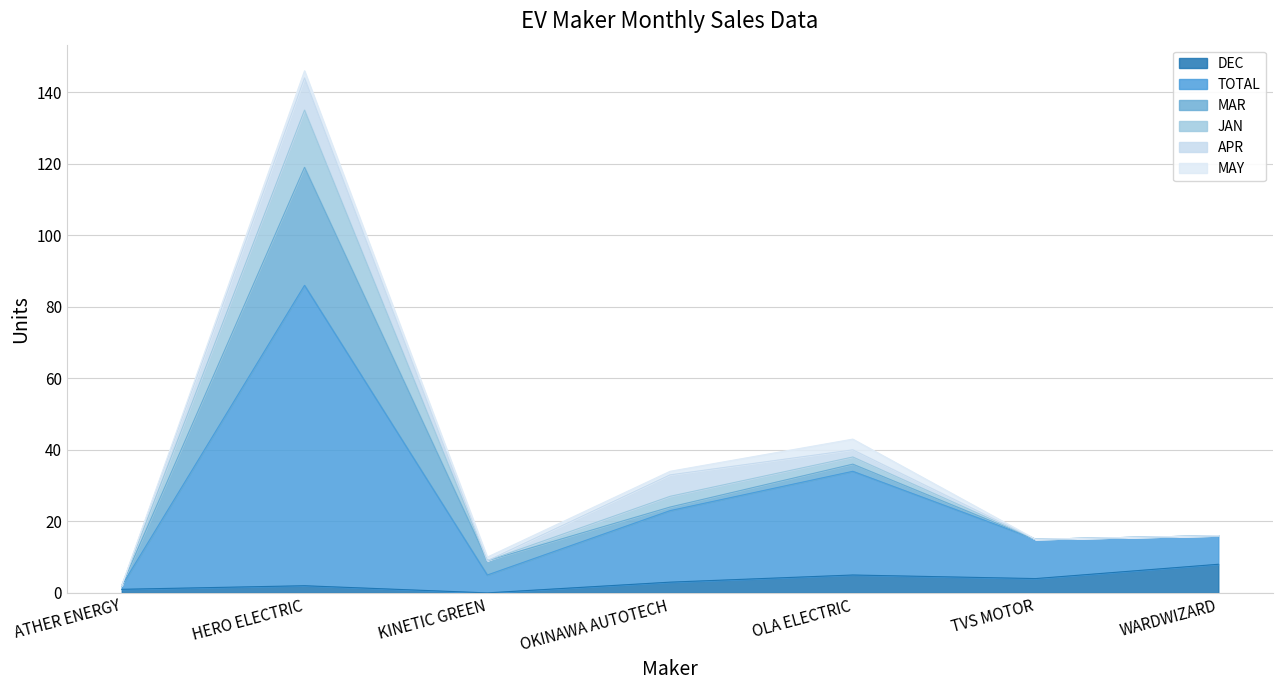

What is the label of the 2nd point from the right?

TVS MOTOR